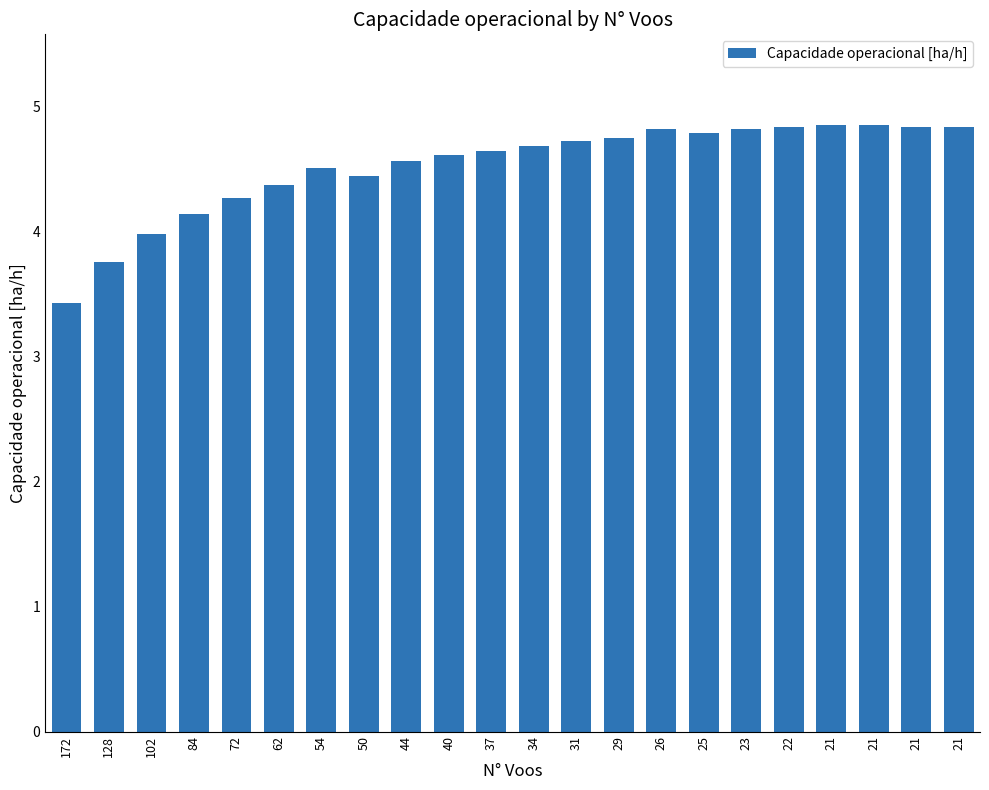

List the labels in order of value, smallest first.

172, 128, 102, 84, 72, 62, 50, 54, 44, 40, 37, 34, 31, 29, 25, 26, 23, 21, 21, 22, 21, 21